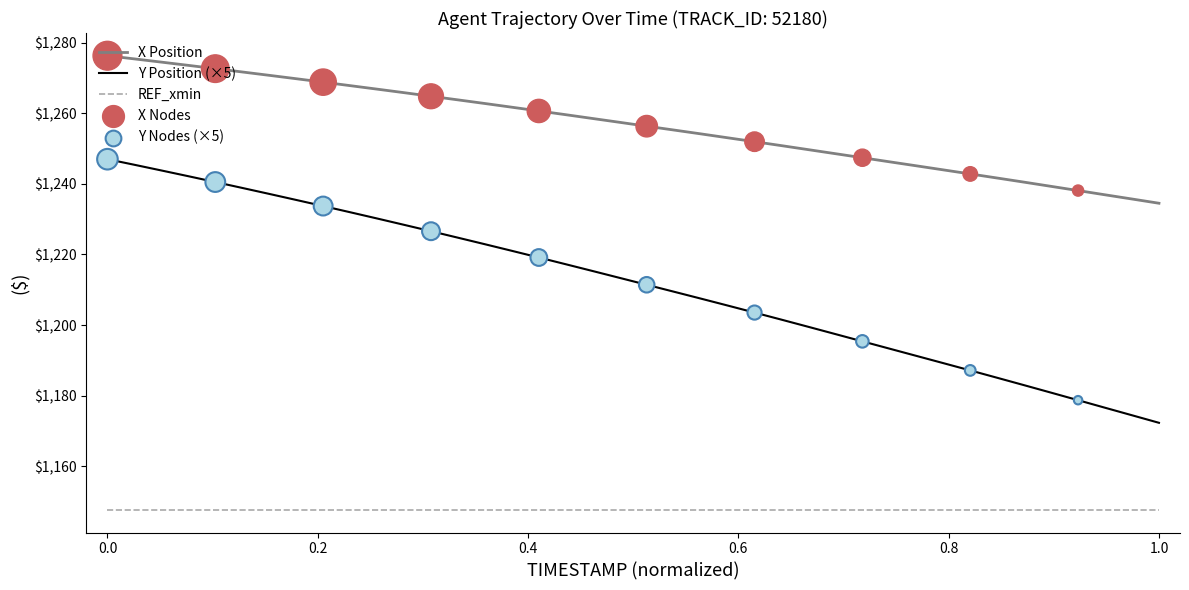

What is the smallest value displayed?

1147.7